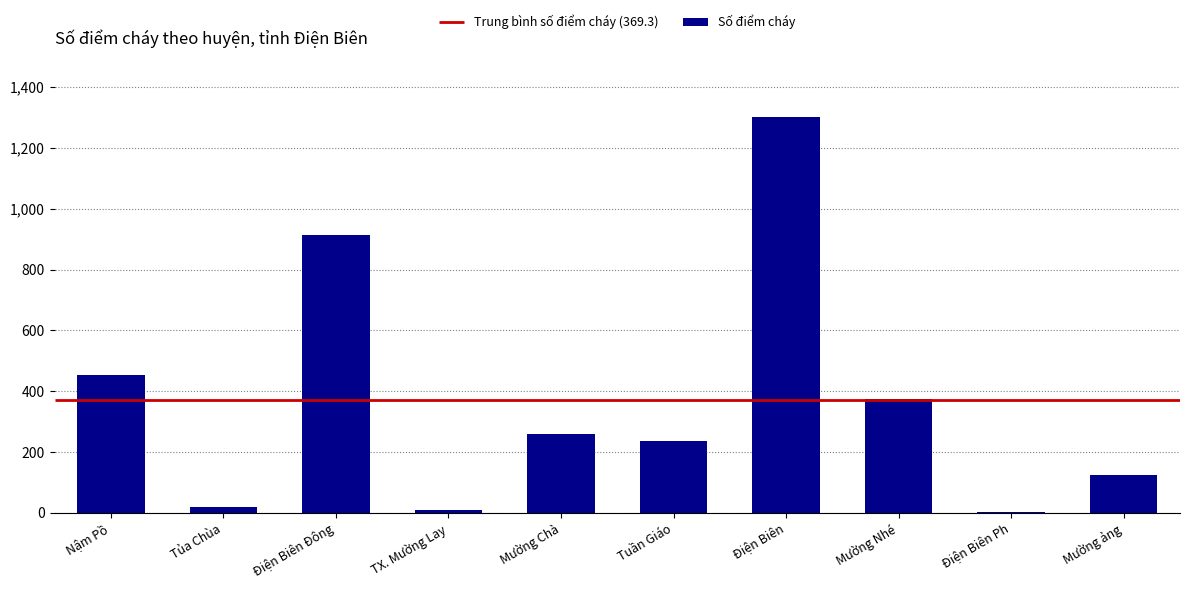

List the labels in order of value, smallest first.

Điện Biên Ph, TX. Mường Lay, Tủa Chùa, Mường ảng, Tuần Giáo, Mường Chà, Mường Nhé, Nậm Pồ, Điện Biên Đông, Điện Biên